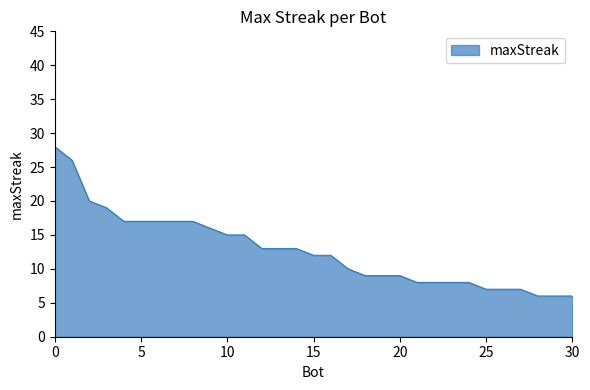

What is the greatest value displayed?

28